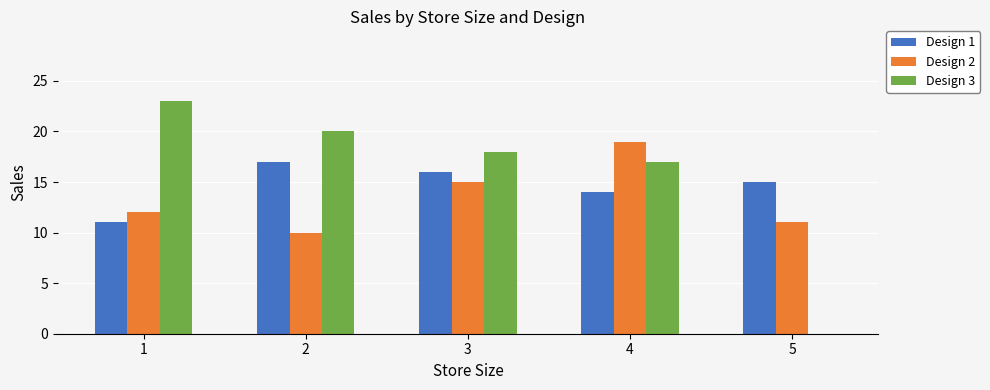

What is the total value across all series at 2?

47